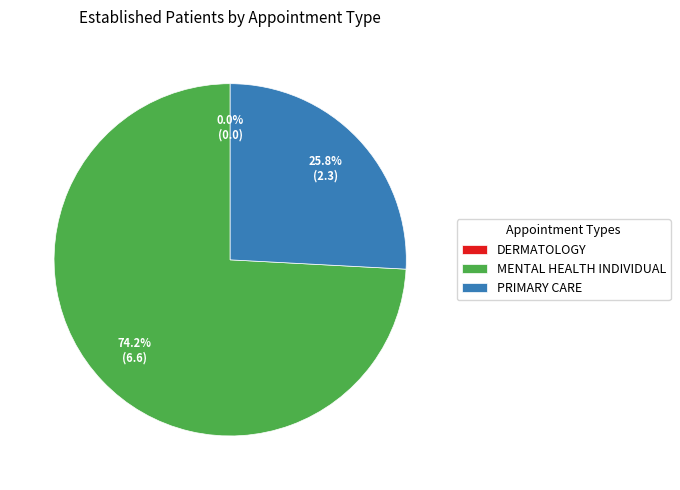

How many slices are in this pie chart?

3